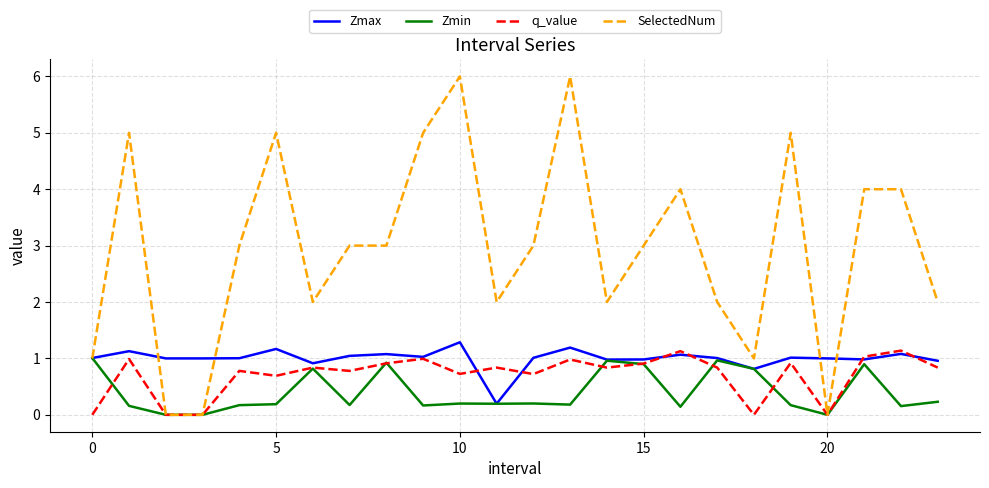

Which series has the widest spread of values?

SelectedNum